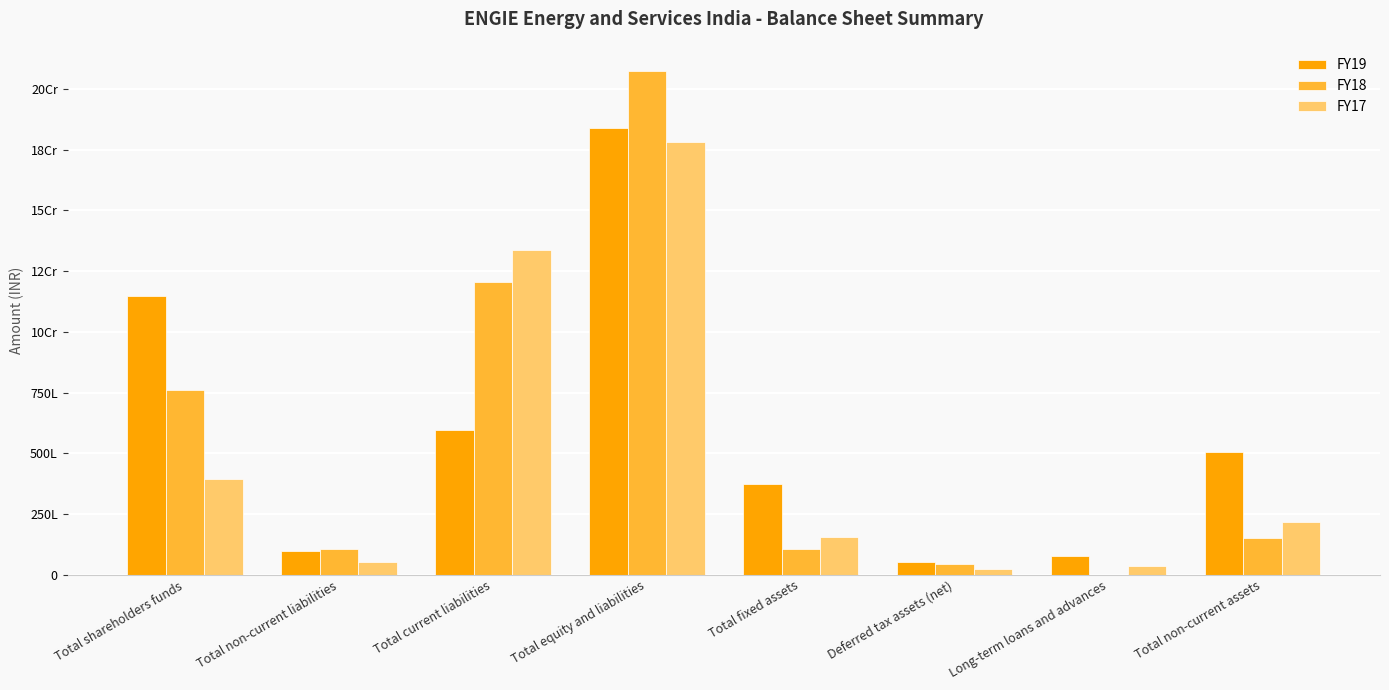

At how many categories does at least one series exceed 22121396?

5